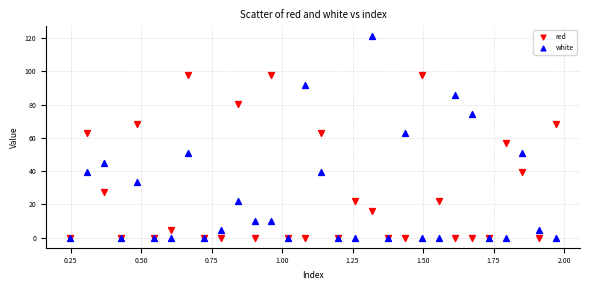

Which series contains the highest Y value?

white